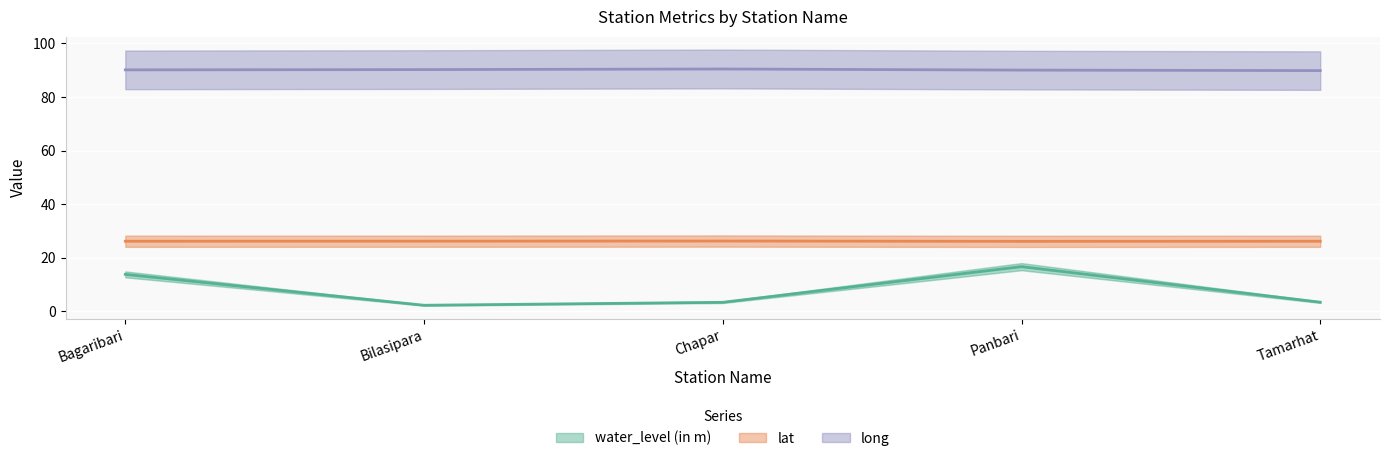

True or false: water_level (in m) has a value of 5.4 at Tamarhat.

False